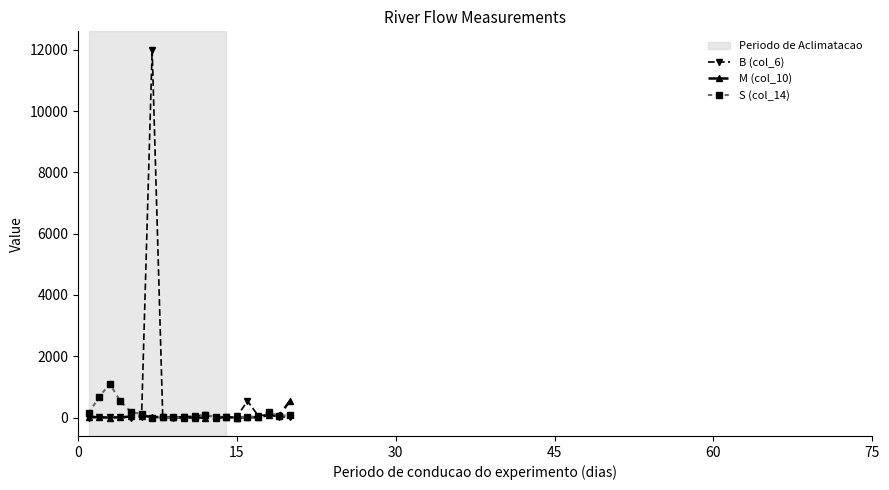

Which series has the widest spread of values?

B (col_6)